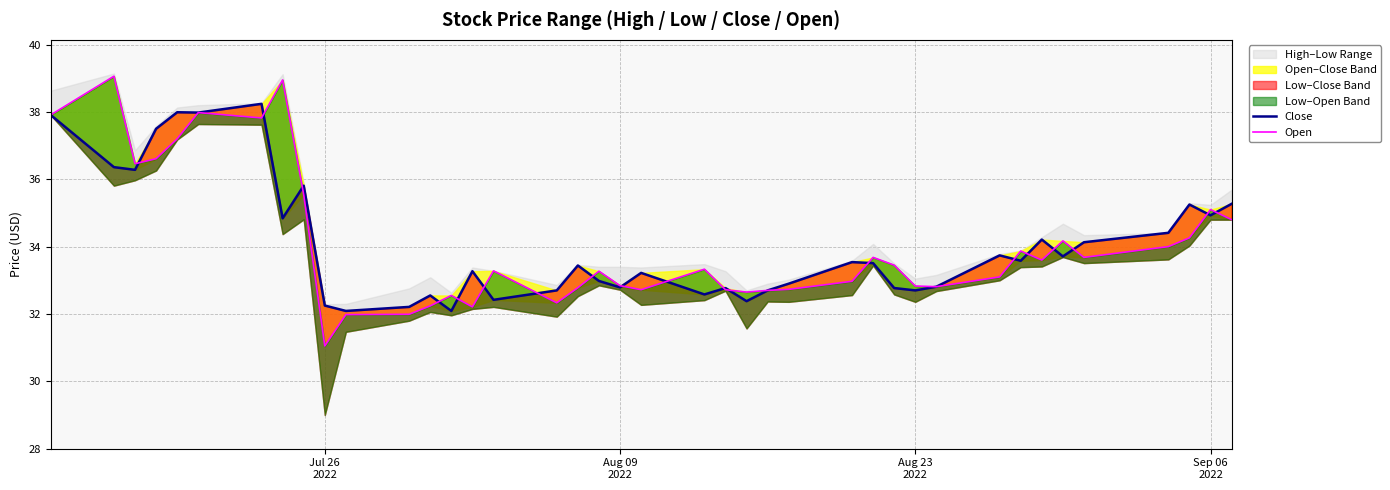

The Open series shows 7.6 at 17. True or false?

False